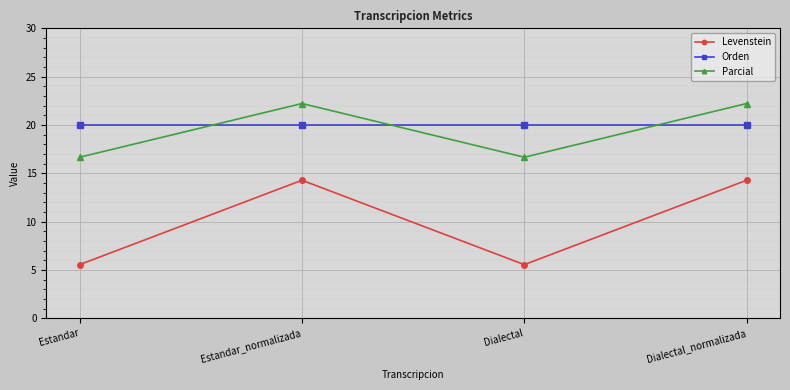

What is the difference between the Parcial values at Dialectal_normalizada and Estandar?

5.6